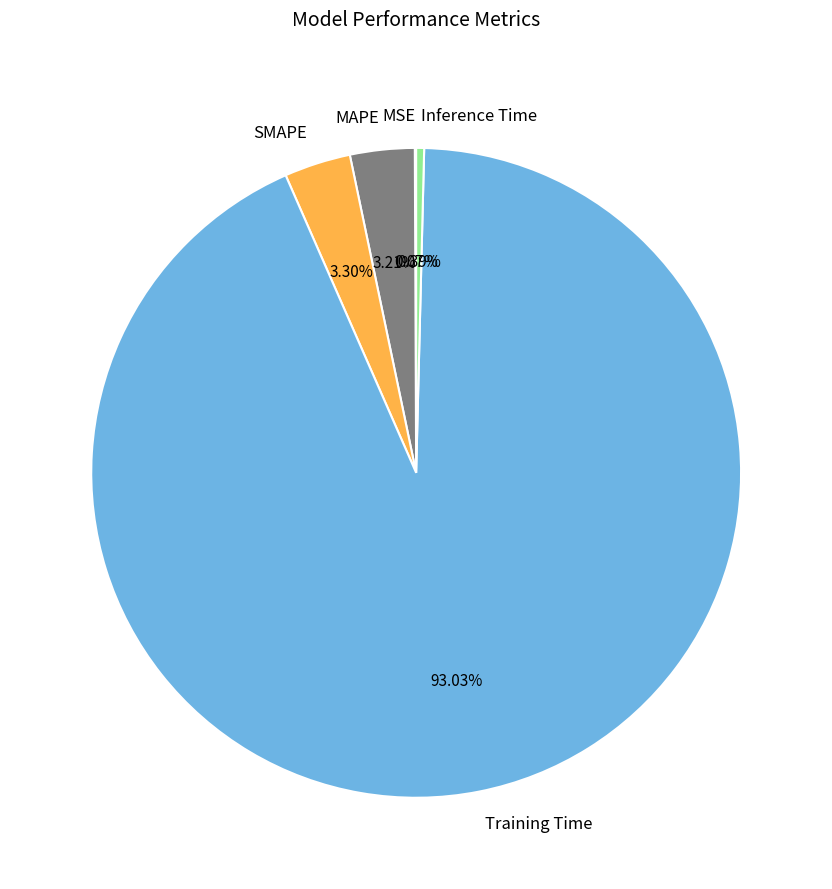

Does Training Time represent more than half of the total?

Yes